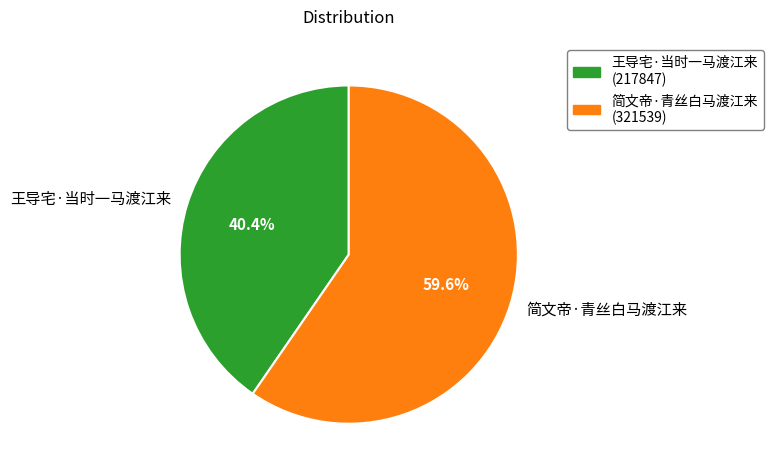

To the nearest percent, what is the difference between the 王导宅·当时一马渡江来 and 简文帝·青丝白马渡江来 slice percentages?

19%